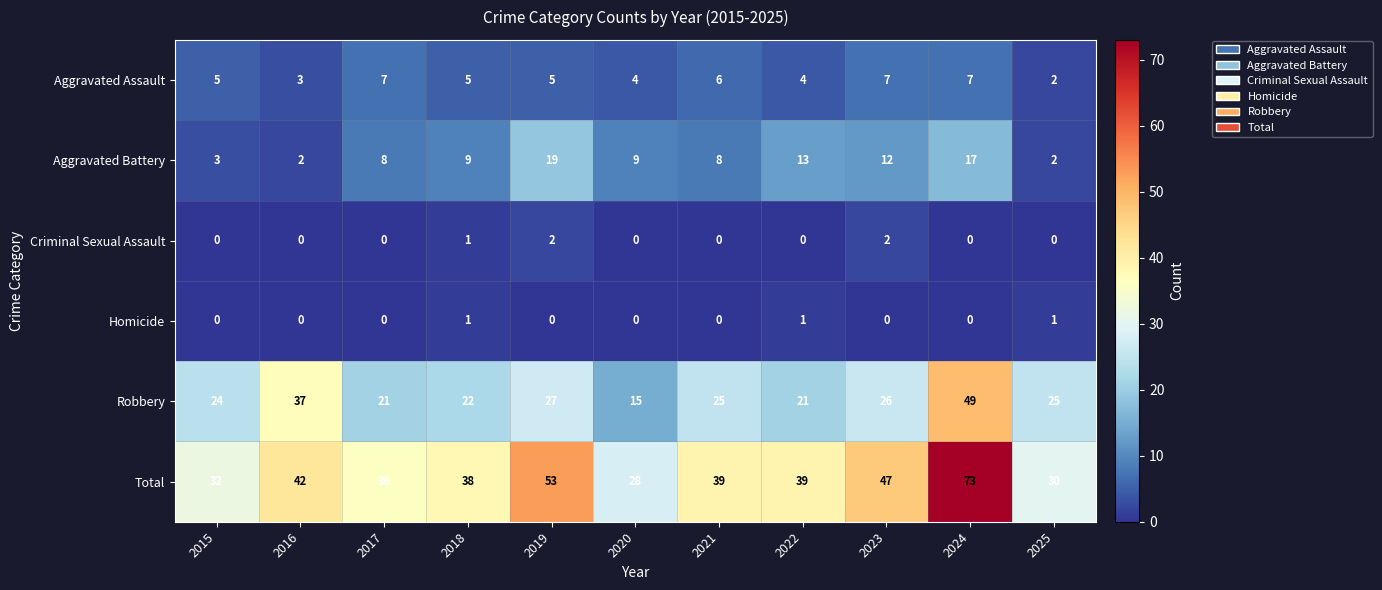

Which series changed the most between 2020 and 2023?

Total